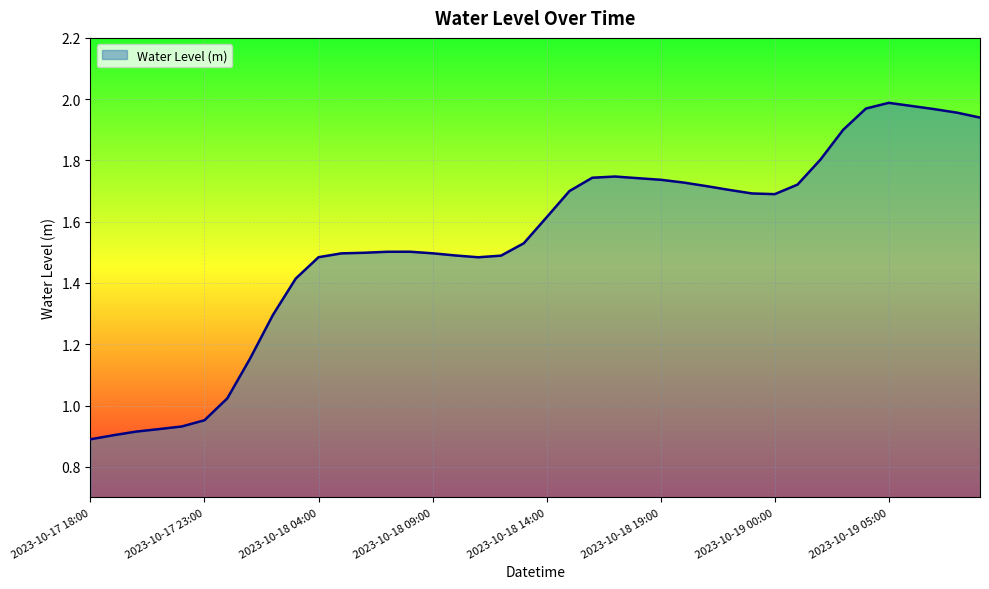

What is the difference between the maximum and minimum values?

1.1